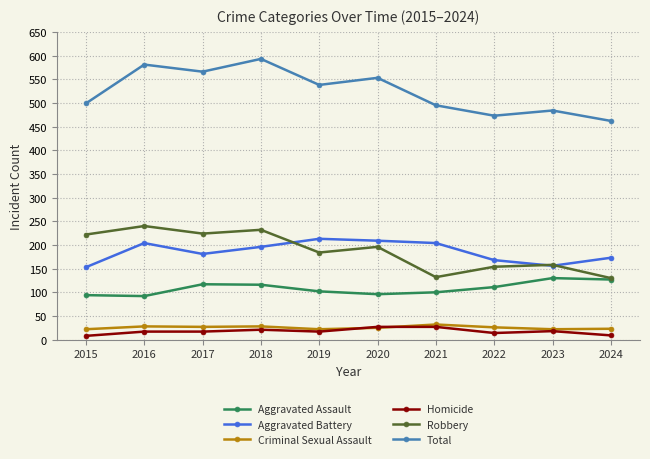

Is it true that Aggravated Assault equals 79 at 2017?

False